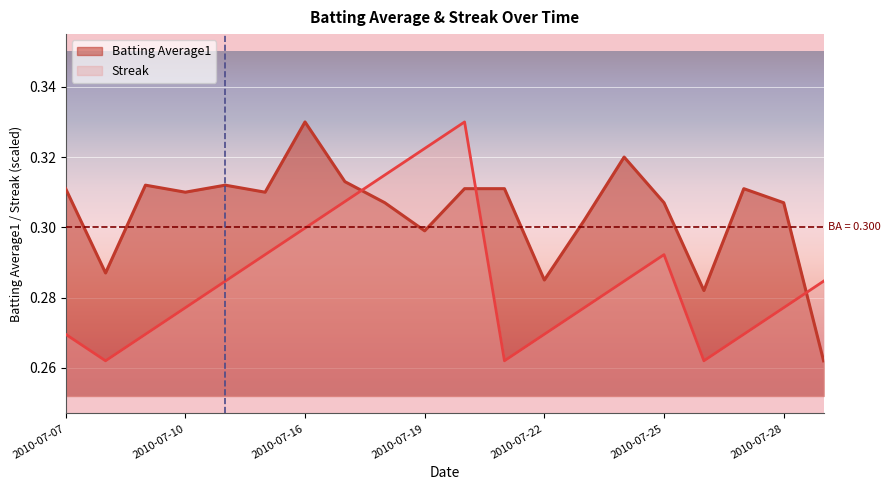

Which series has the largest total across all categories?

Batting Average1